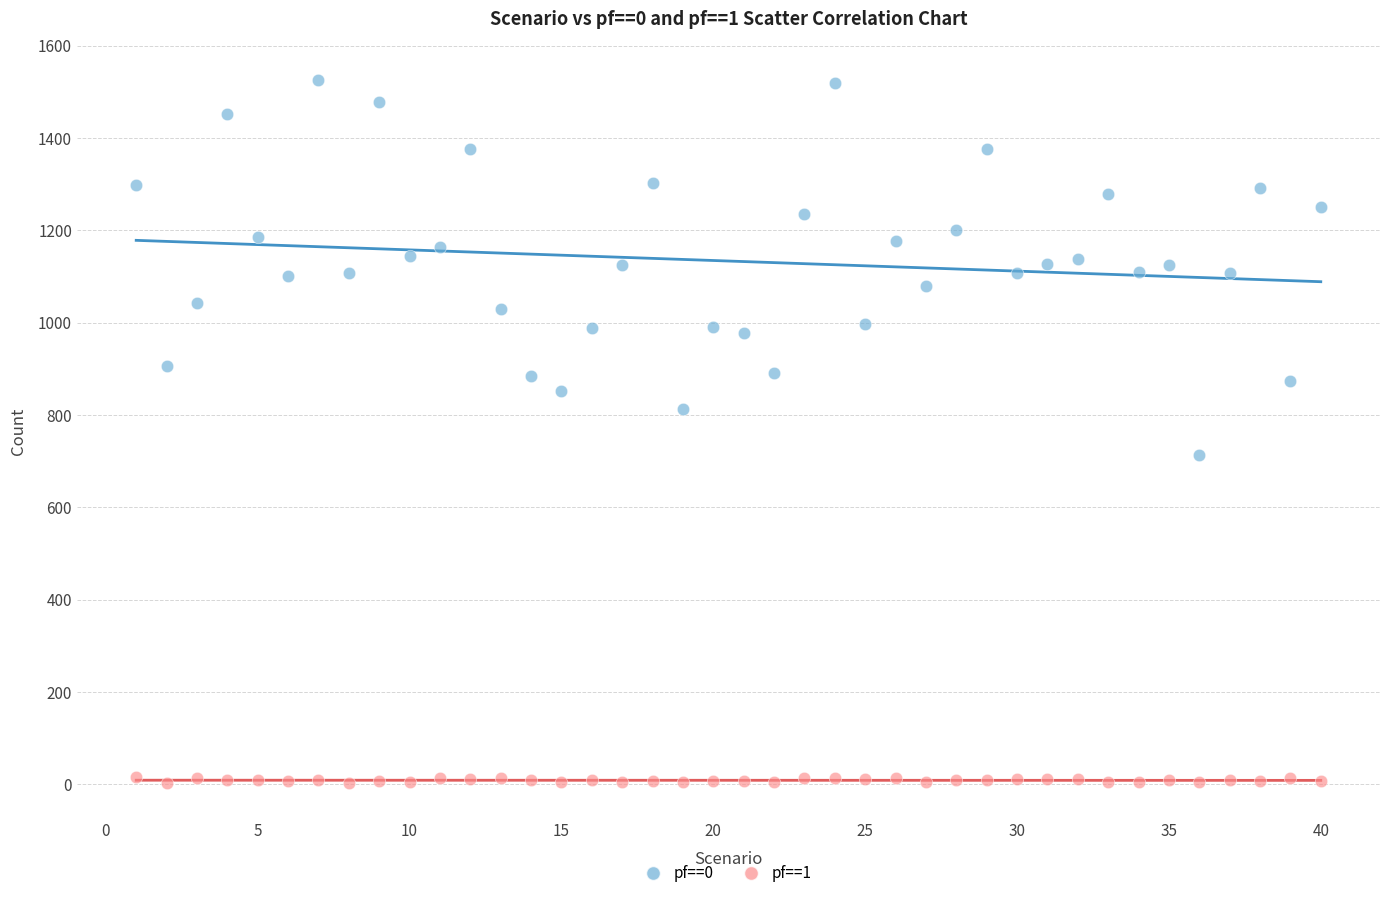

Which series contains the highest Y value?

pf==0